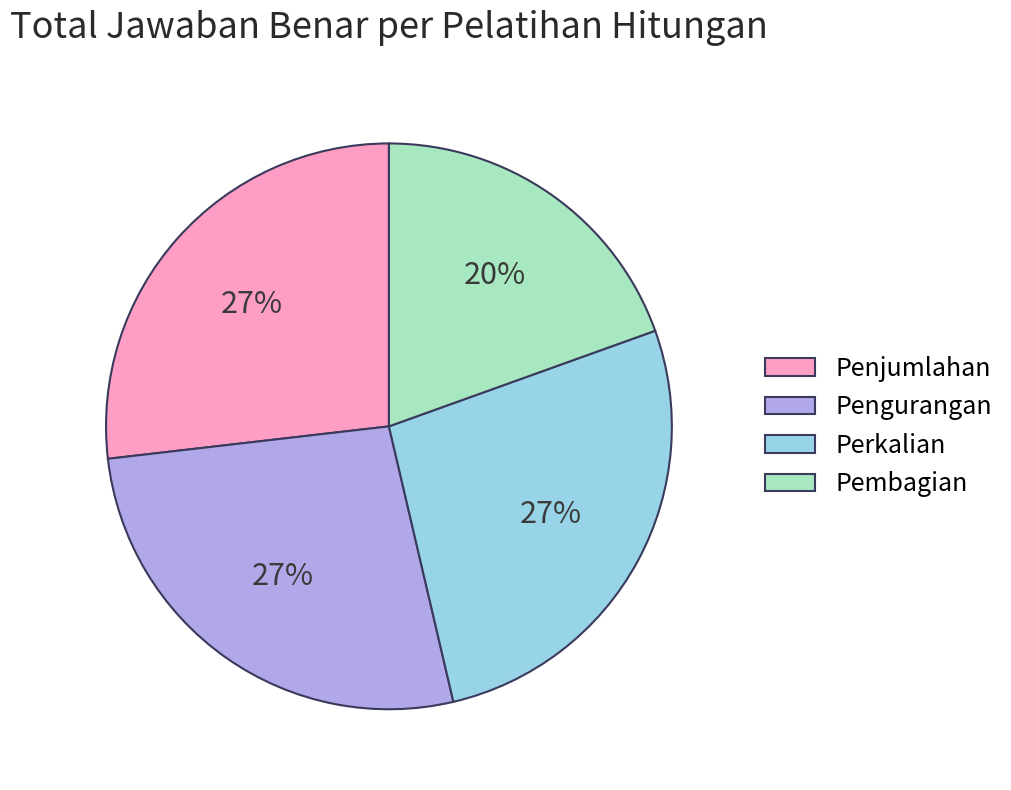

Count the number of slices in the pie.

4